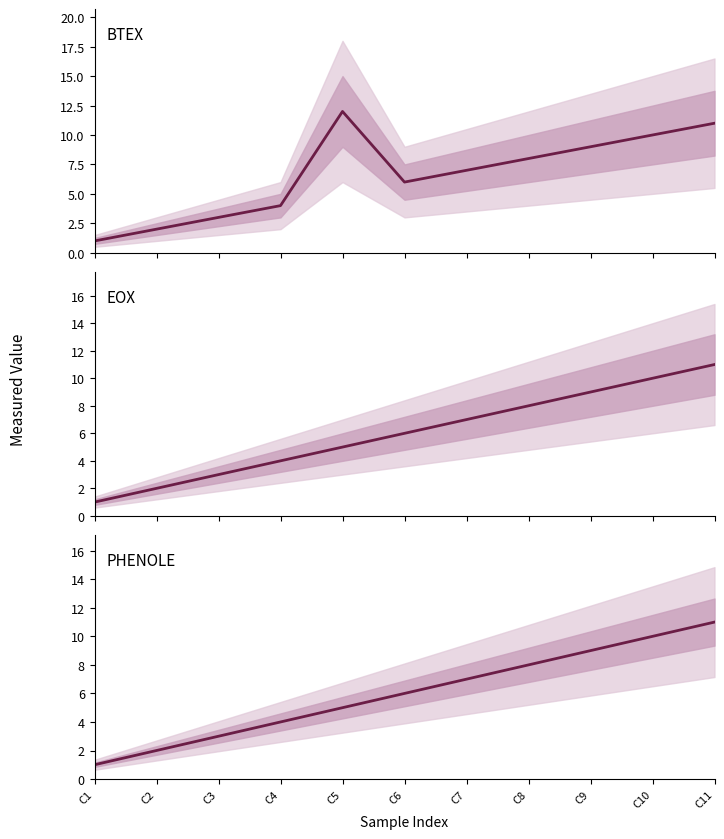

What is the greatest value displayed?

12